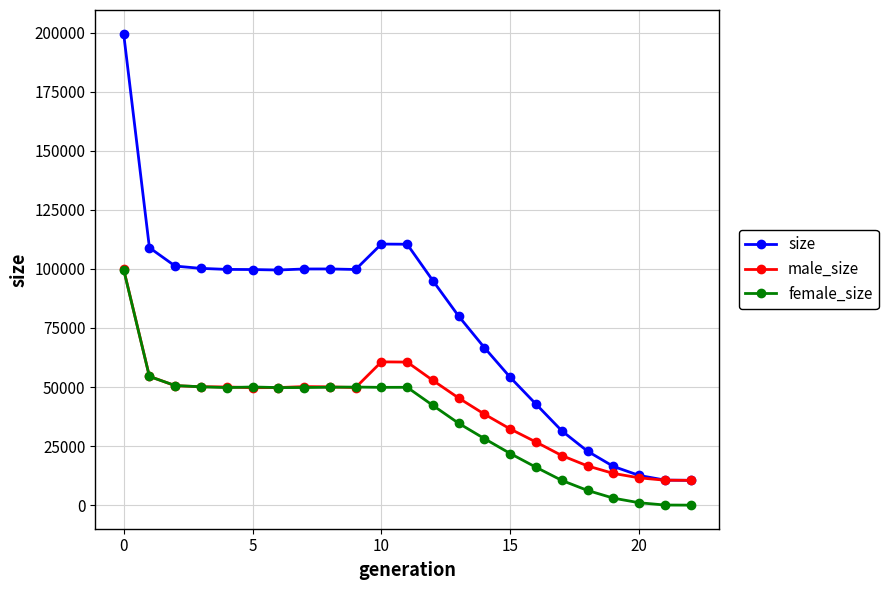

Which series has the largest range (max minus min)?

size